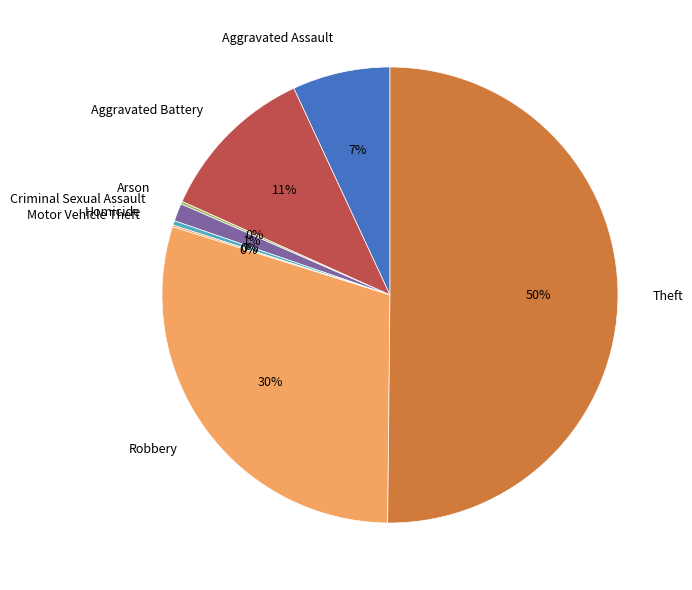

The Aggravated Battery slice represents 22% of the pie. True or false?

False